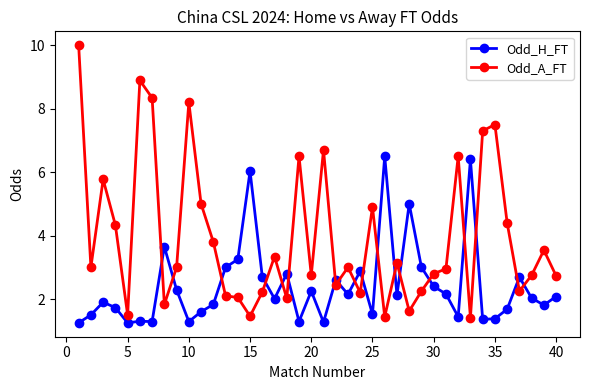

How many lines are shown in the chart?

2